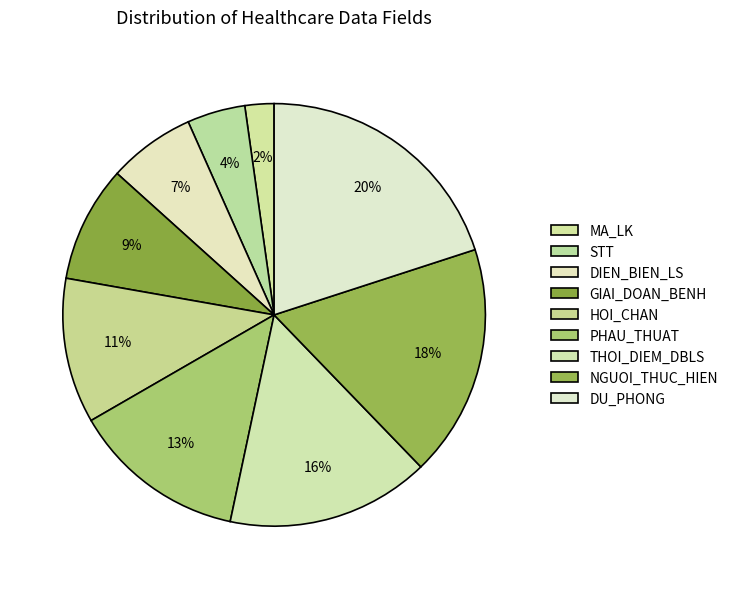

How many segments does this pie chart have?

9